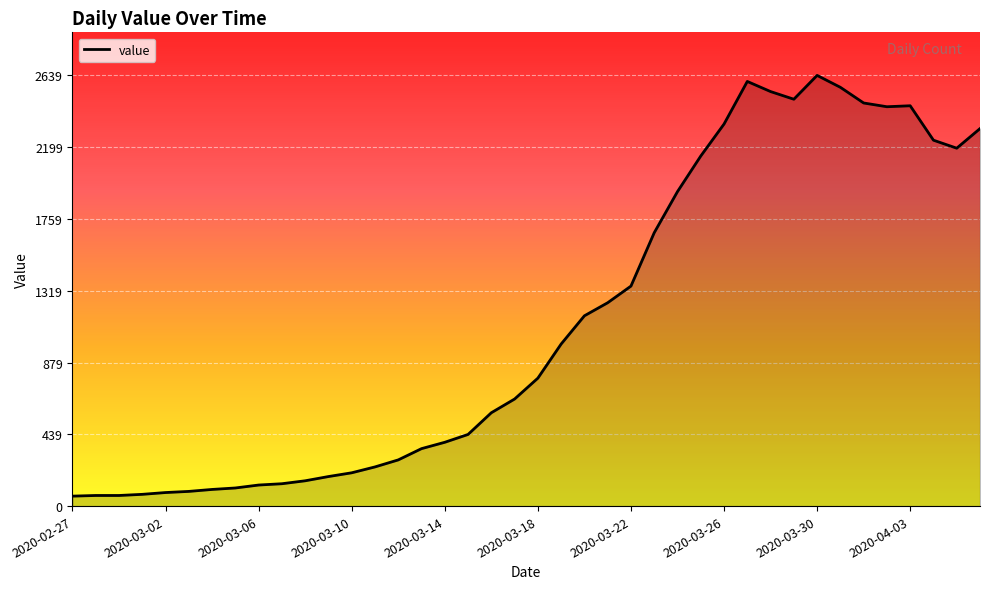

What is the minimum value shown in the chart?

61